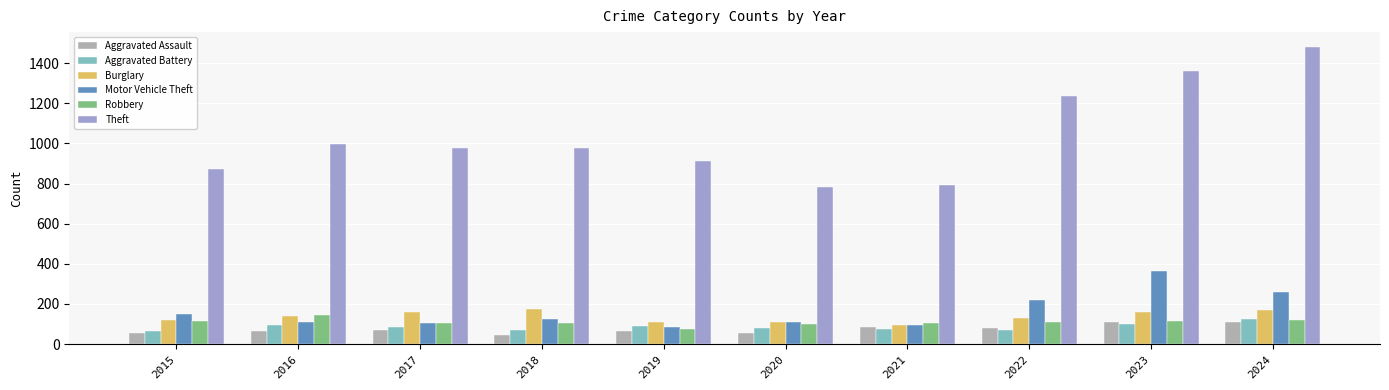

Are the bars horizontal?

No